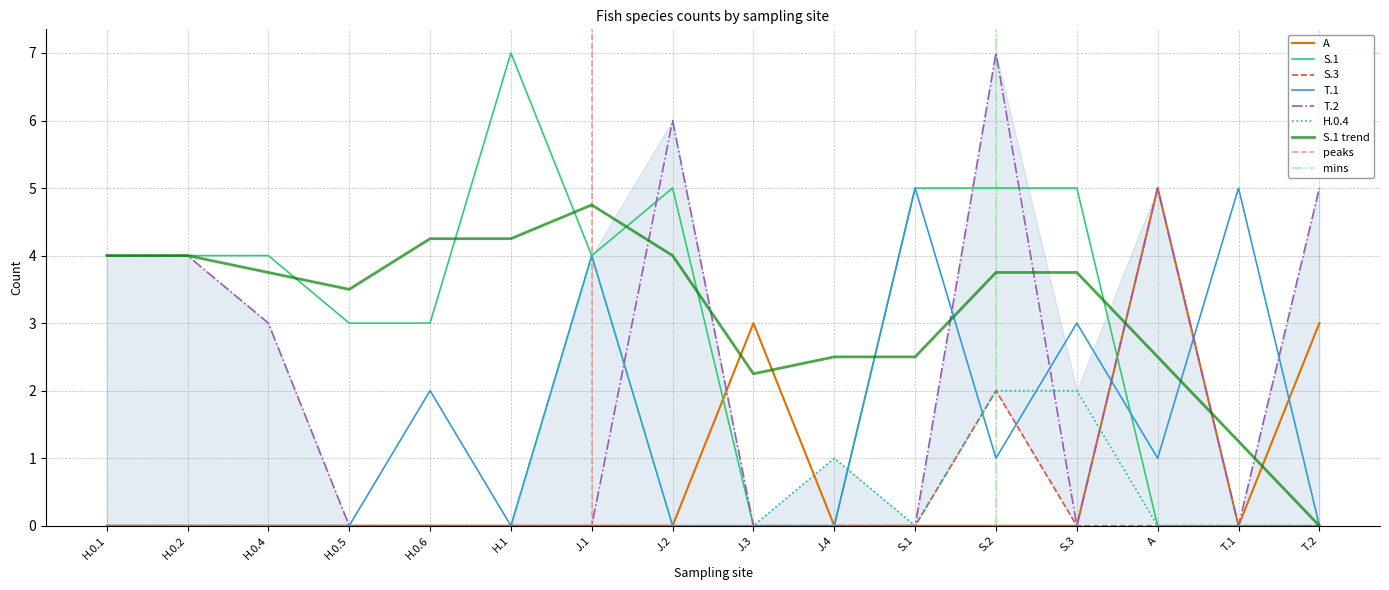

Reading right to left, what are all the values shown in this chart?

A: 3	0	5	0	0	0	0	3	0	0	0	0	0	0	0	0
S.1: 0	0	0	5	5	5	0	0	5	4	7	3	3	4	4	4
S.3: 0	0	0	0	2	0	0	0	0	0	0	0	0	0	0	0
T.1: 0	5	1	3	1	5	0	0	0	4	0	2	0	0	0	0
T.2: 5	0	5	0	7	0	0	0	6	0	0	0	0	3	4	4
H.0.4: 0	0	0	2	2	0	1	0	0	4	0	0	0	0	0	0